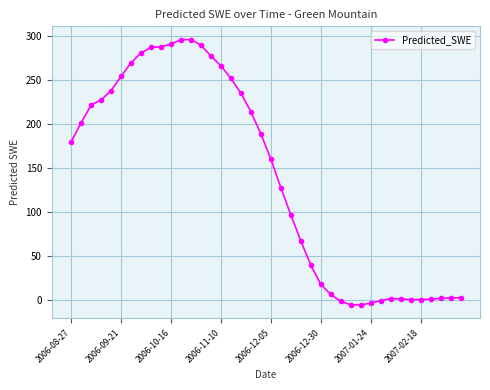

What is the average value?

139.1